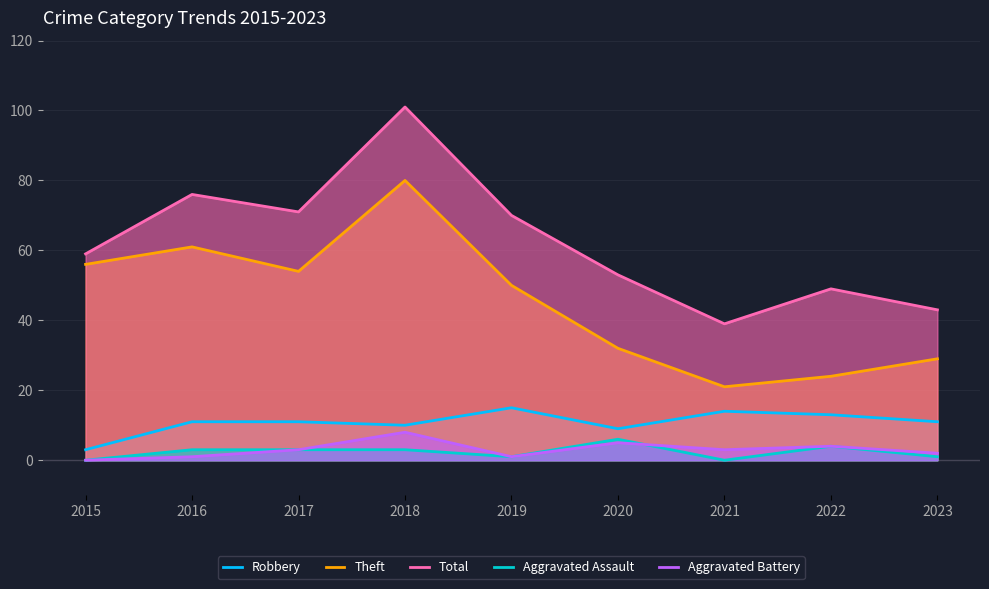

Is it true that Aggravated Assault equals 1 at 2023?

True